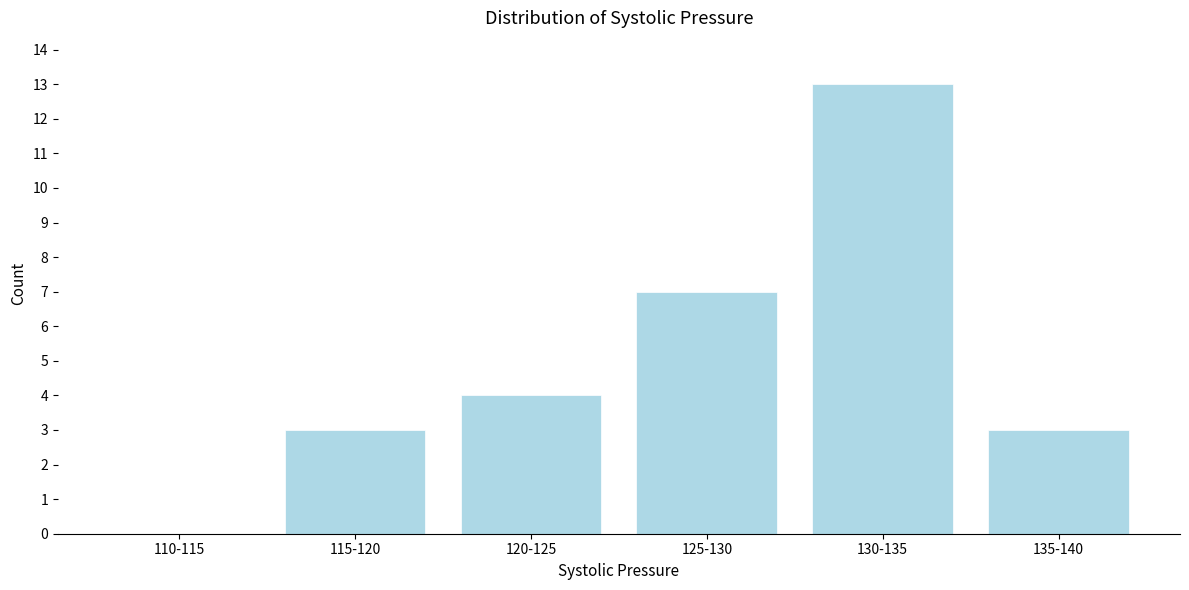

Reading left to right, list all the values displayed in this chart.

110-115=0	115-120=3	120-125=4	125-130=7	130-135=13	135-140=3